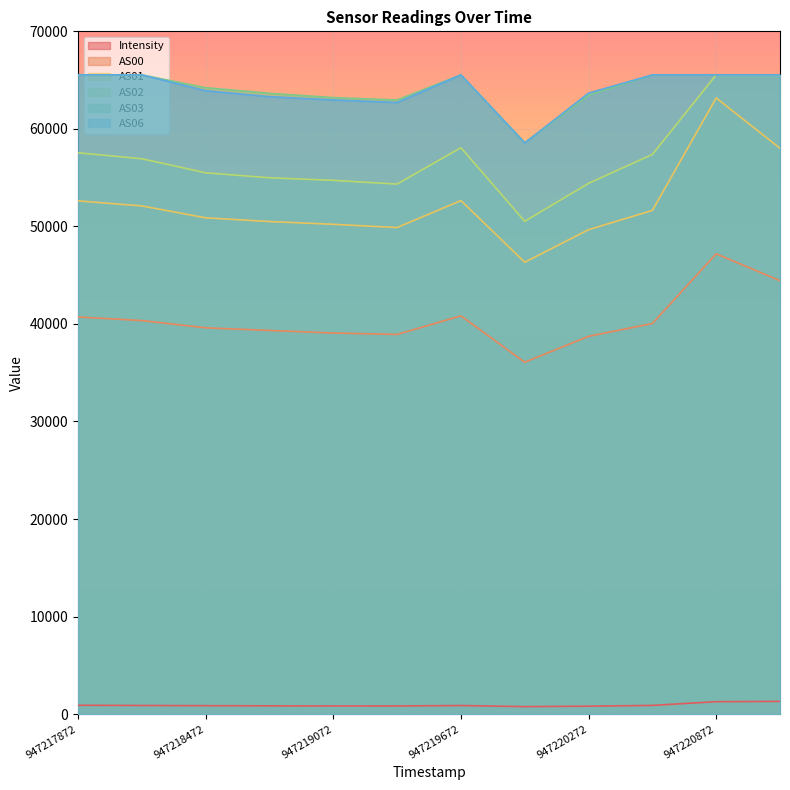

What is the difference between the maximum and minimum values in the AS01 series?

16844.0